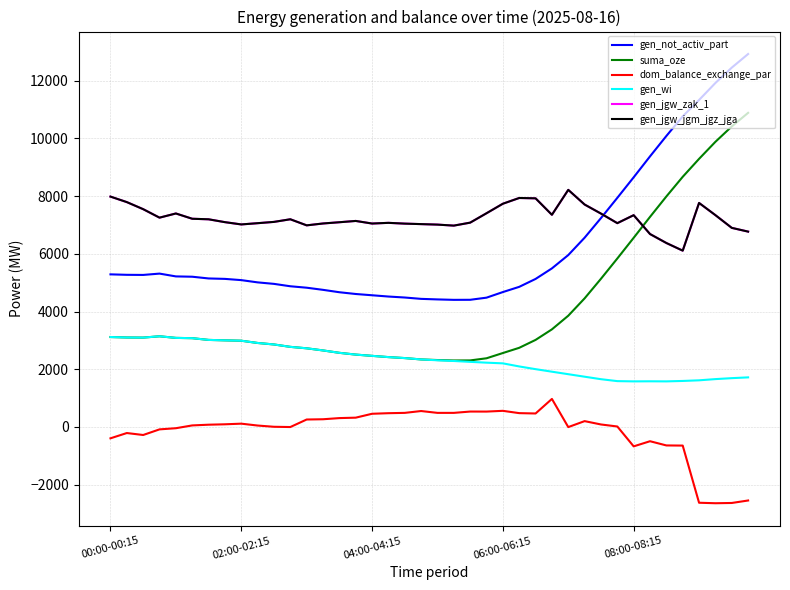

What is the maximum value for gen_jgw_jgm_jgz_jga?

8219